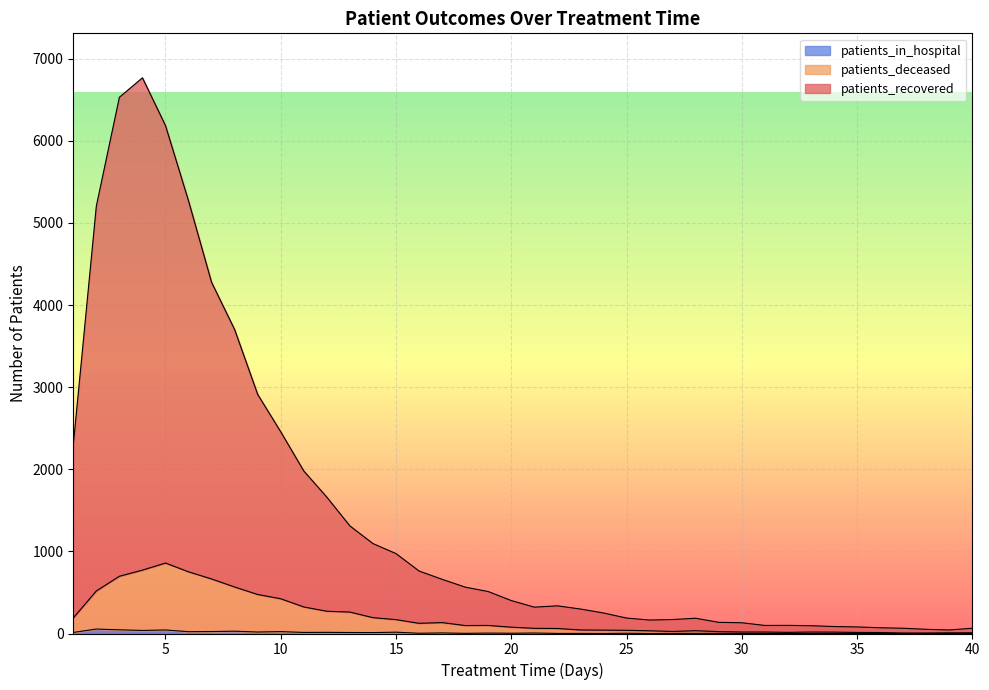

Reading left to right, list all the values displayed in this chart.

patients_recovered: 2296	5205	6530	6767	6185	5268	4276	3701	2911	2456	1979	1660	1310	1095	973	761	660	565	511	401	321	337	298	250	188	164	170	186	136	131	98	99	95	85	80	70	64	51	43	64
patients_deceased: 189	518	697	772	858	751	664	566	475	423	323	271	261	193	169	124	133	97	98	77	63	61	43	41	39	33	25	34	23	18	18	14	18	17	13	12	6	6	8	9
patients_in_hospital: 13	54	45	37	43	22	24	28	18	23	13	14	12	11	16	3	7	2	5	3	6	1	1	0	3	0	1	2	2	1	1	0	1	1	0	0	0	0	1	0